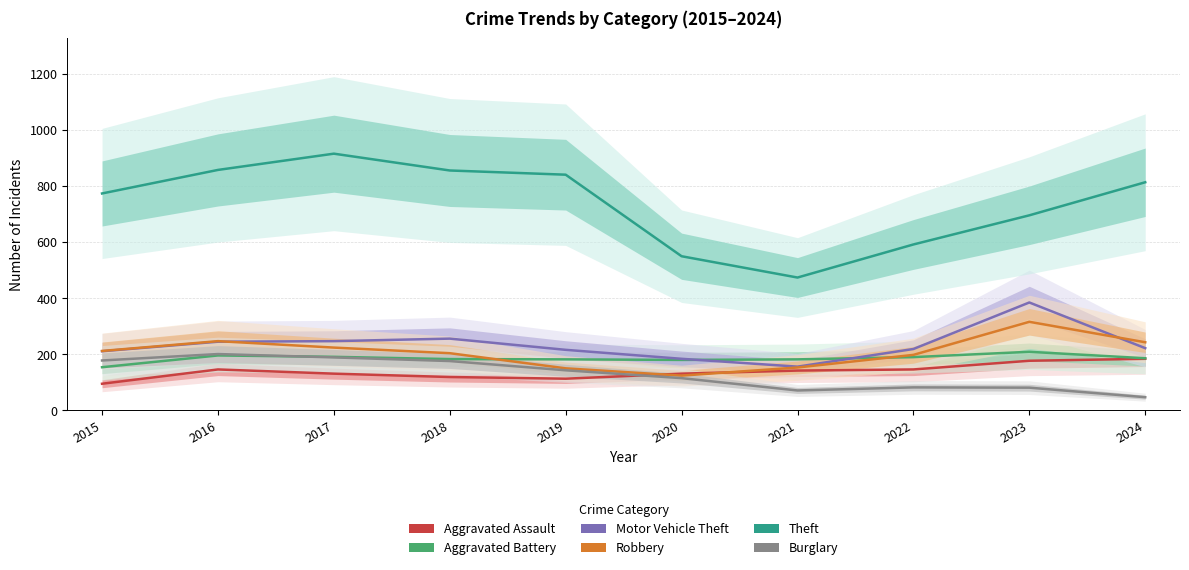

The Theft series shows 856 at 2018. True or false?

True